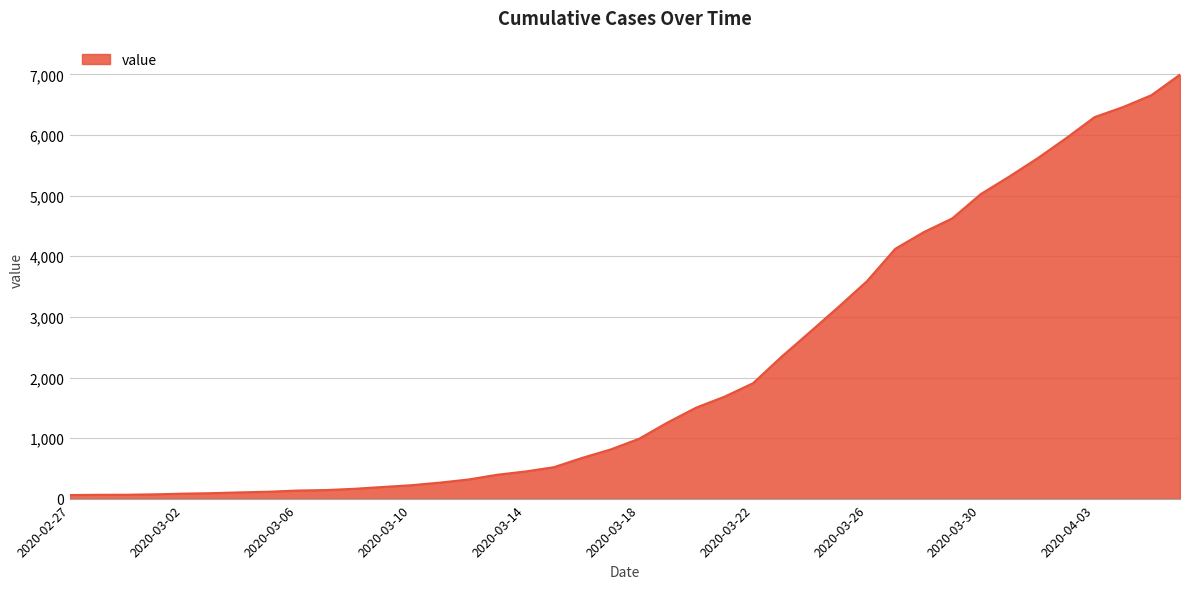

How many values are below 993?

20